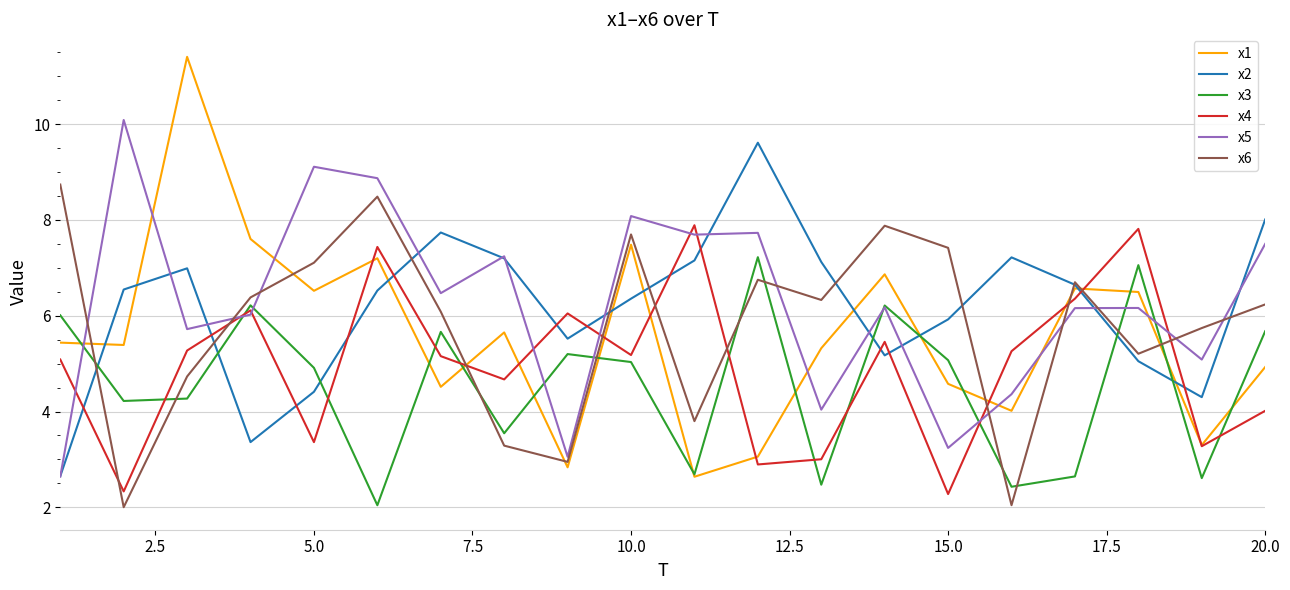

What is the maximum value for x6?

8.7